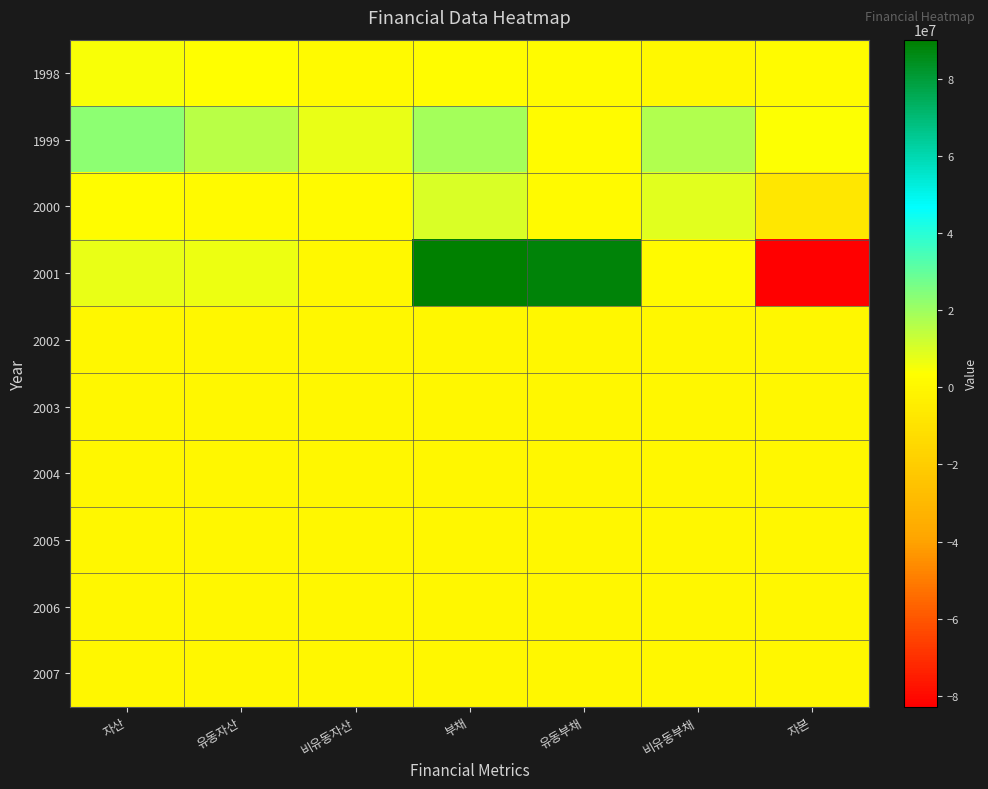

What is the spread (max minus min) of values at 부채?

90115504